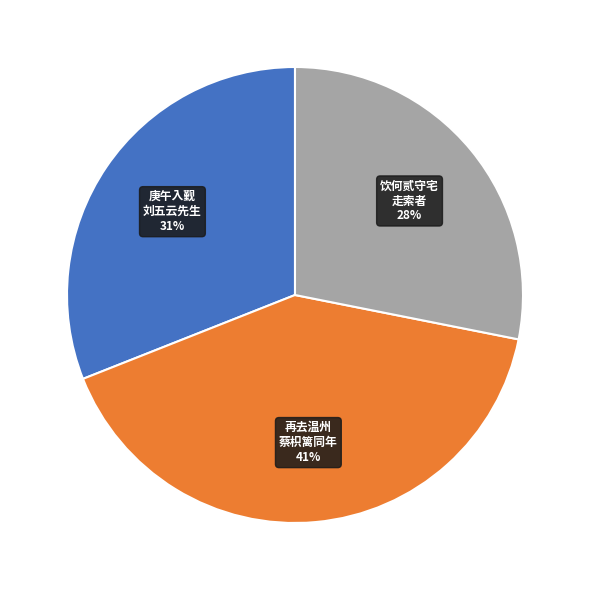

Is there any slice that represents more than half of the pie?

No